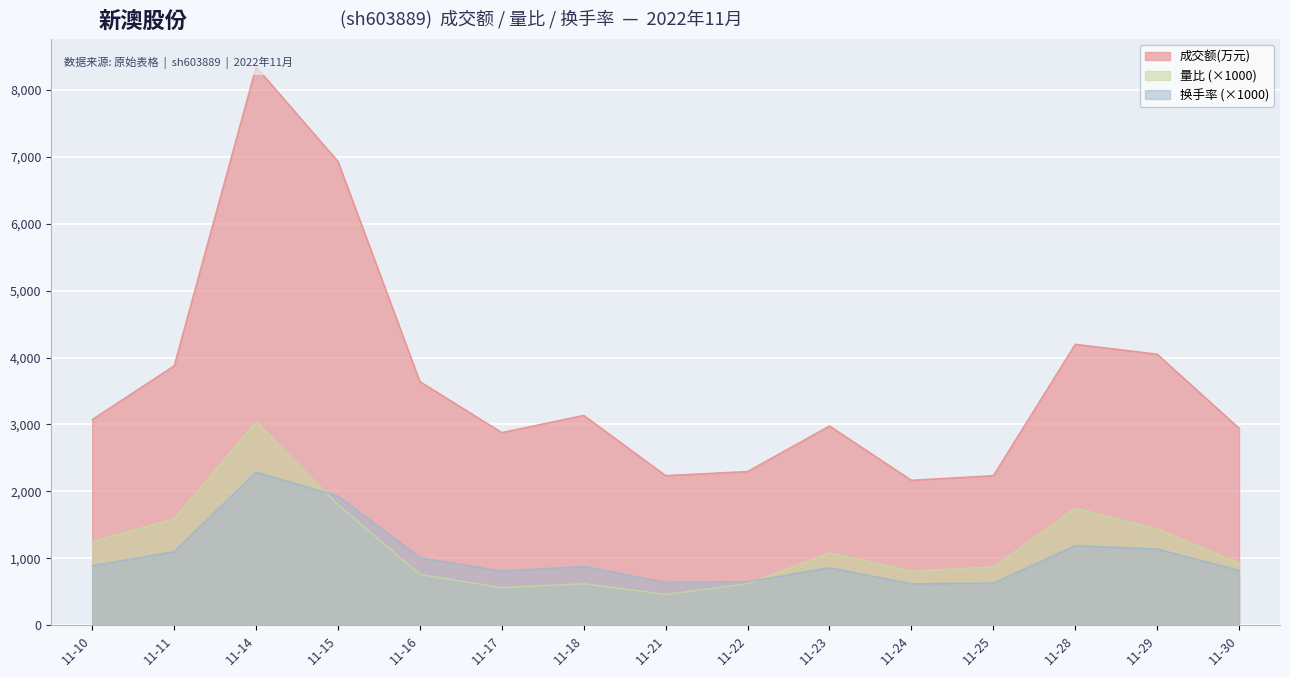

What is the value of the 量比 point at the 2nd from the left?

1590